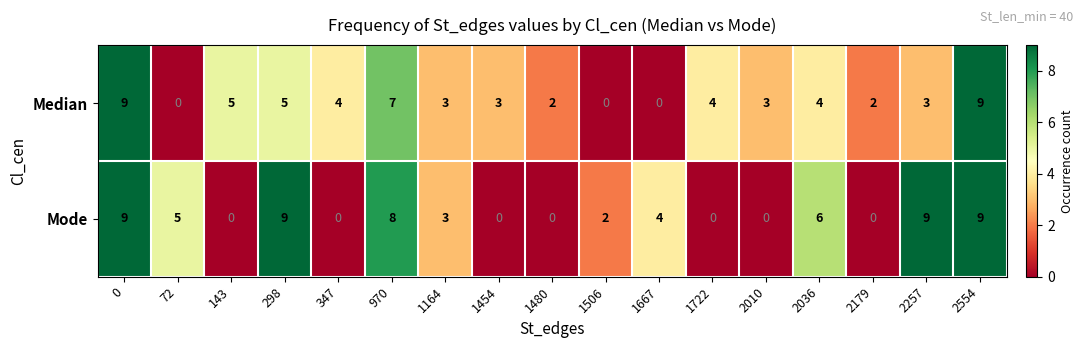

Which series changed the most between 970 and 2179?

Mode